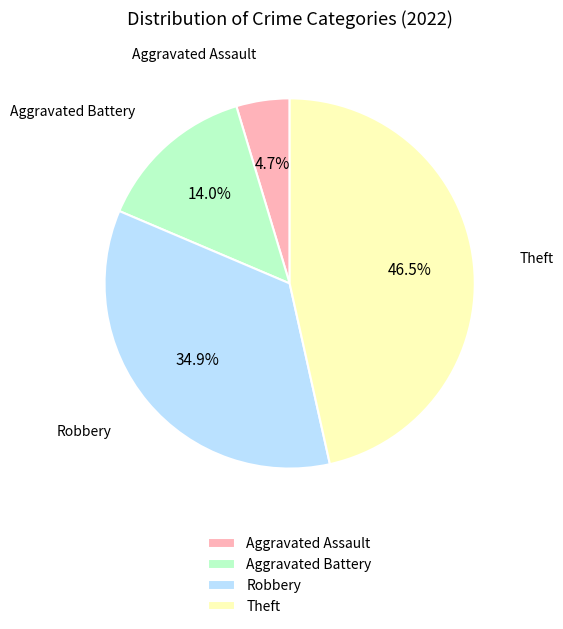

Which has a higher value, Aggravated Assault or Robbery?

Robbery